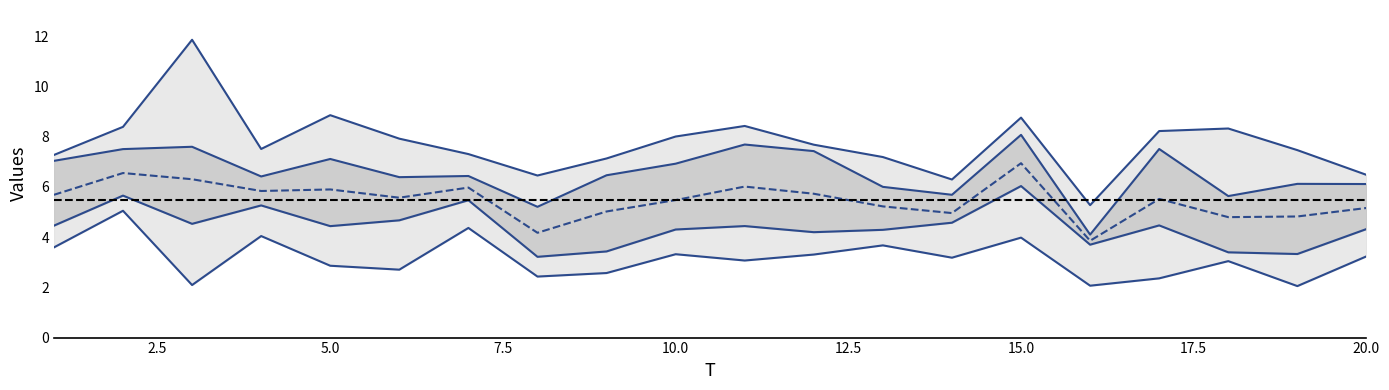

In x4, how many points are lower than both neighbors (excluding endpoints)?

7